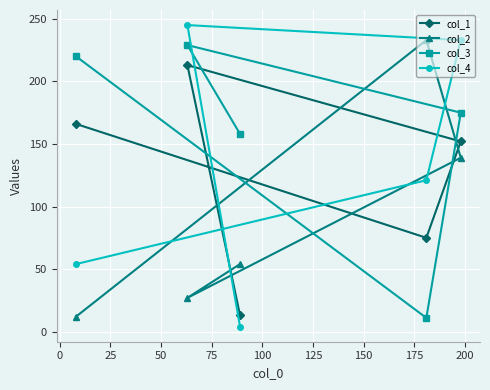

Rank the series by their maximum value, from lowest to highest.

col_1, col_3, col_2, col_4